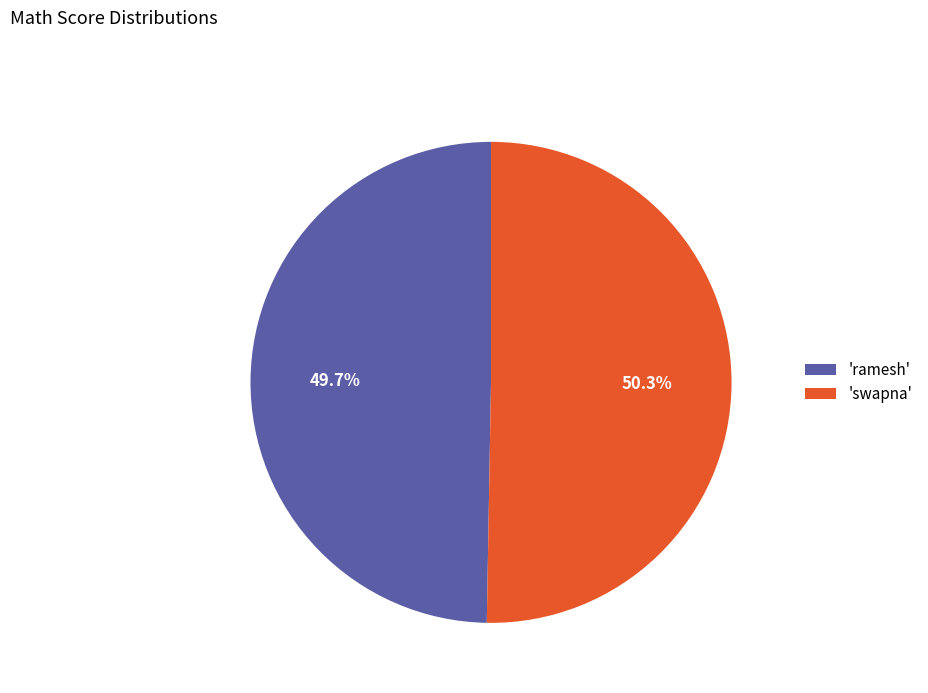

Between 'swapna' and 'ramesh', which is larger?

'swapna'